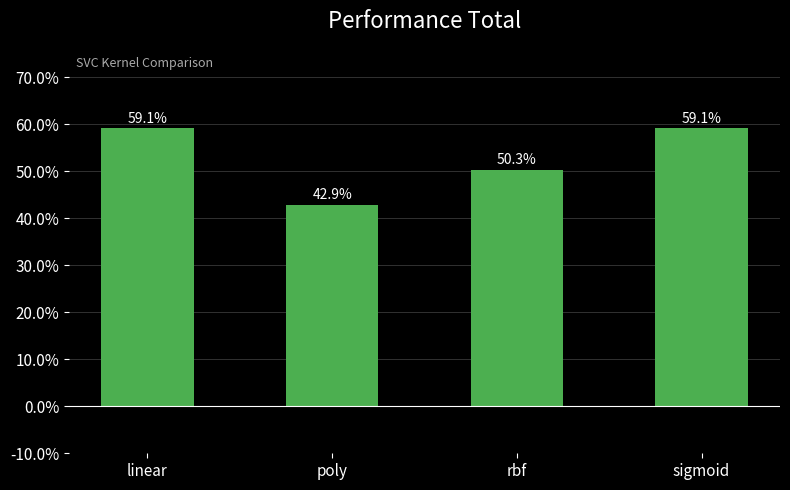

What is the sum of the values at sigmoid and poly?

1.0